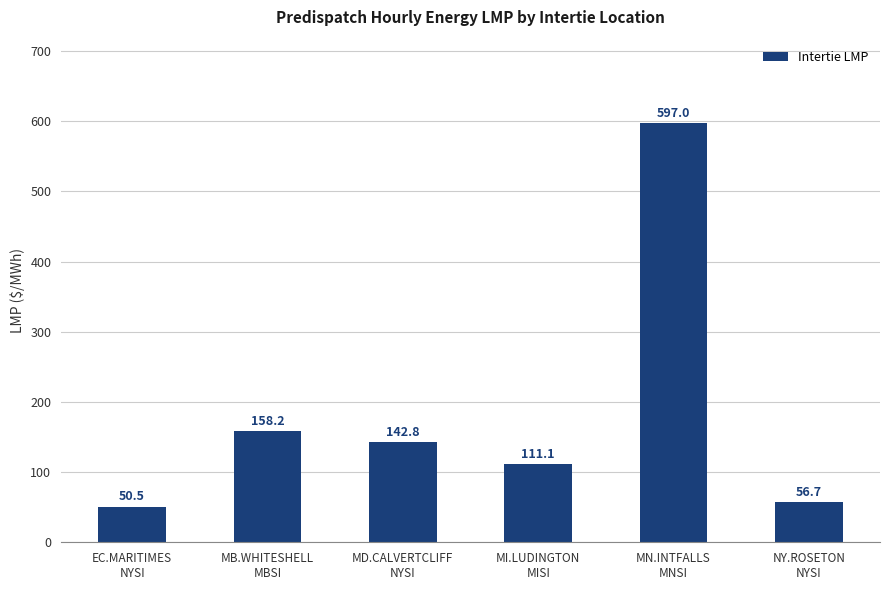

What is the sum of all values?

1116.3